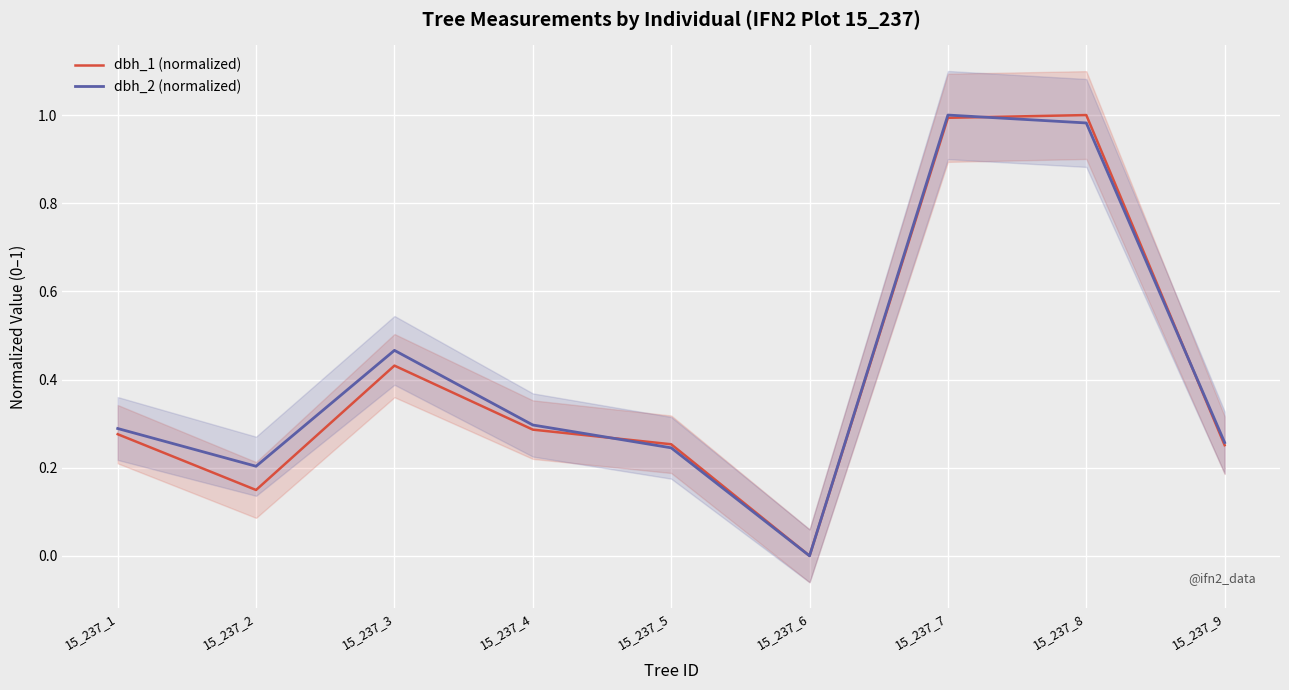

Which label corresponds to the largest value in the chart?

15_237_7